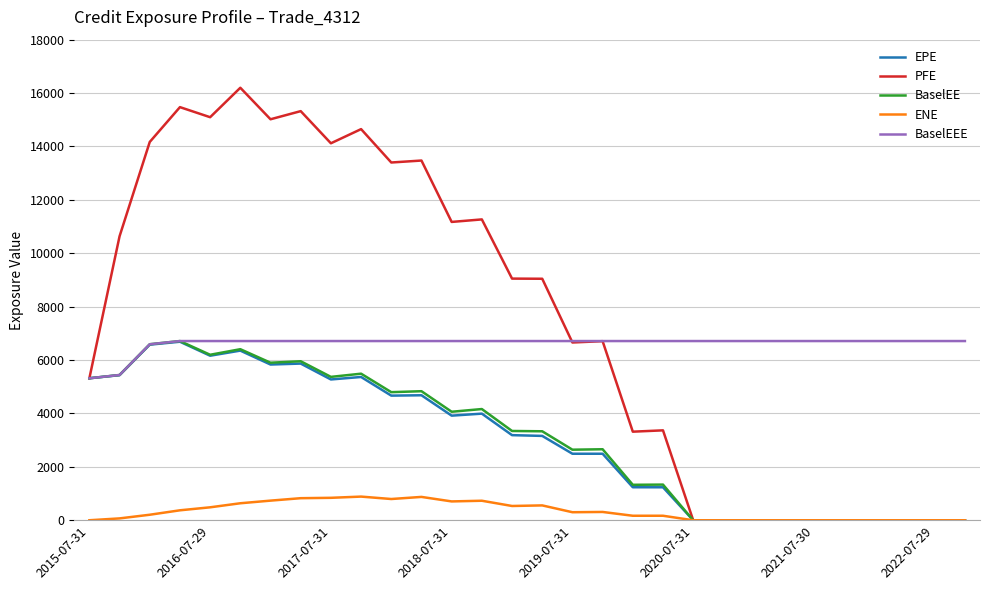

Which series has the widest spread of values?

PFE